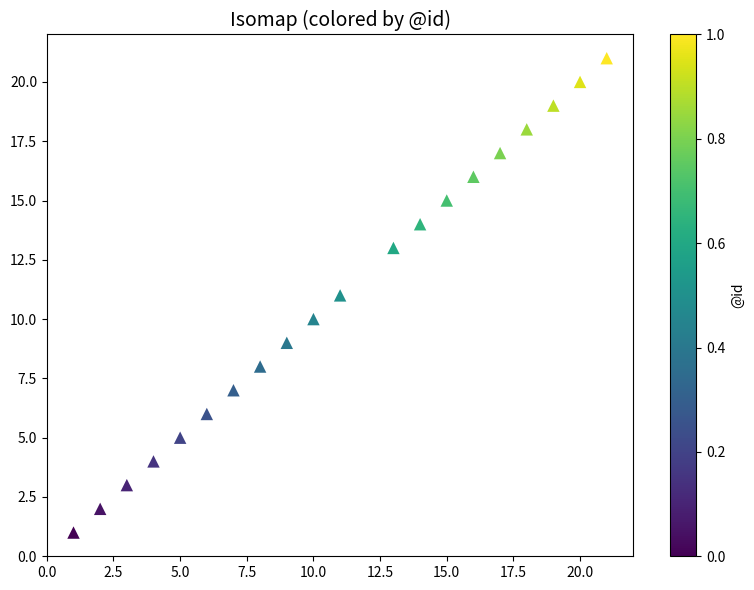

What is the range of X values (max minus min)?

20